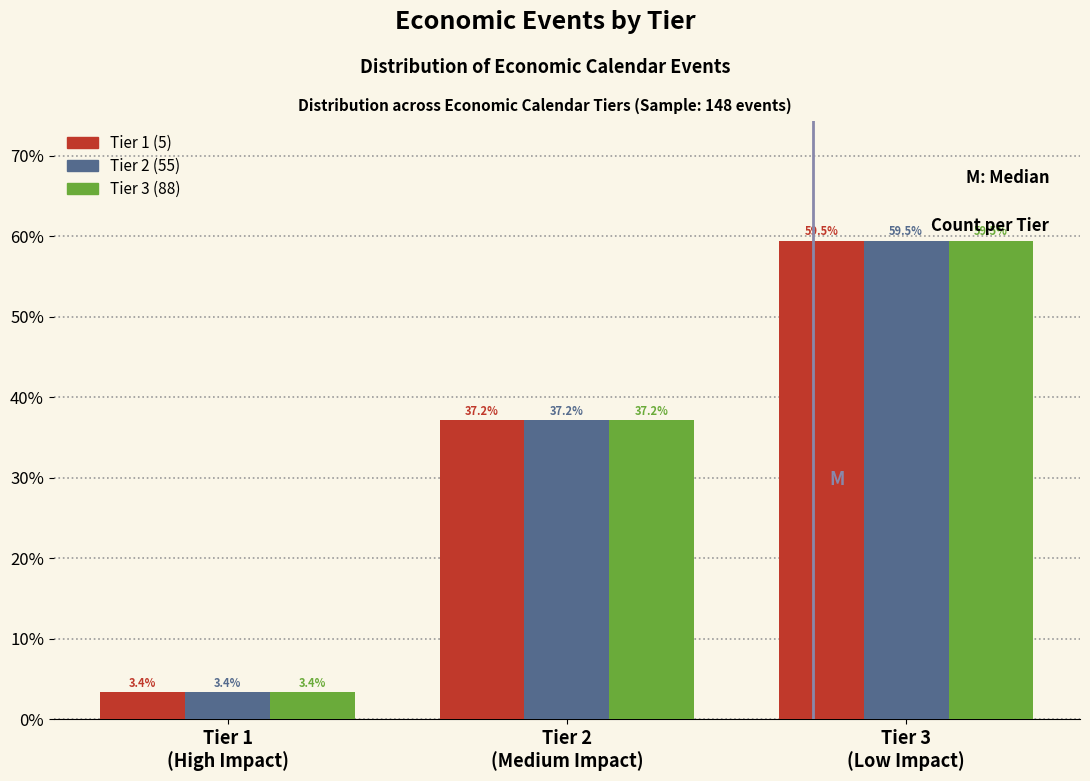

Reading right to left, transcribe all the data shown in this chart.

Tier 1: 59.5	37.2	3.4
Tier 2: 59.5	37.2	3.4
Tier 3: 59.5	37.2	3.4